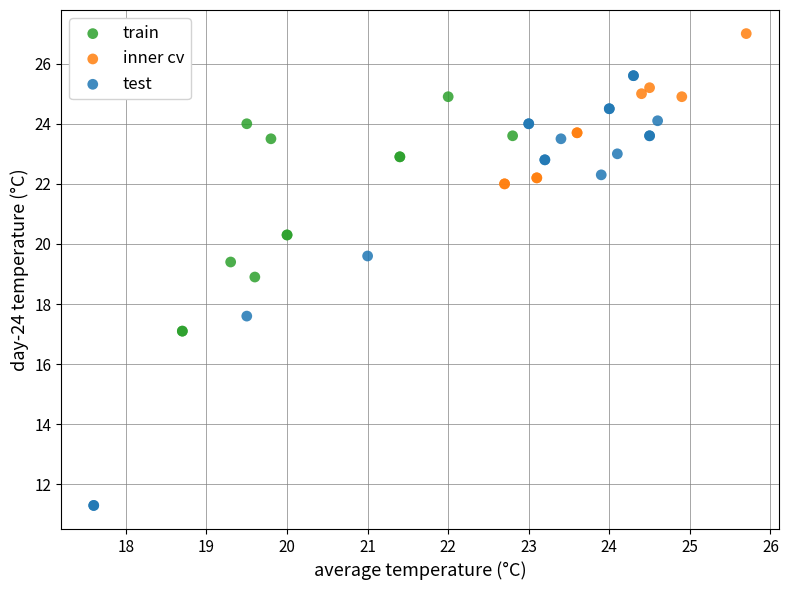

Which series contains the lowest Y value?

test